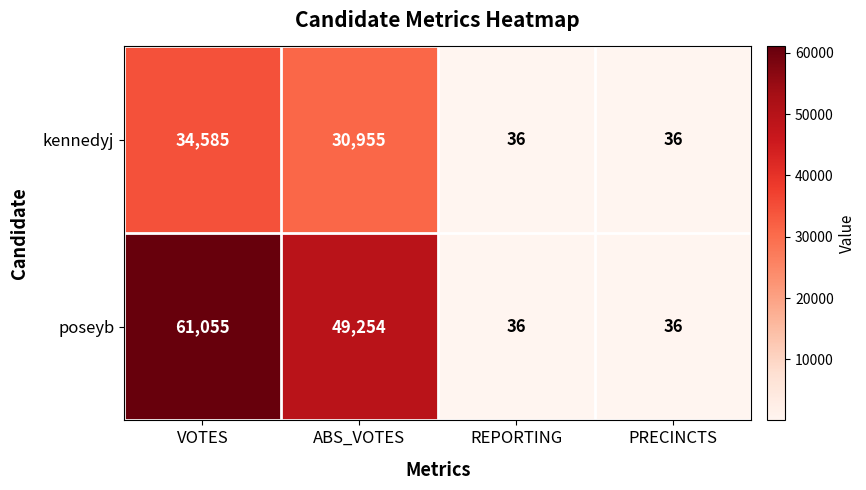

Which series has the largest total across all categories?

poseyb